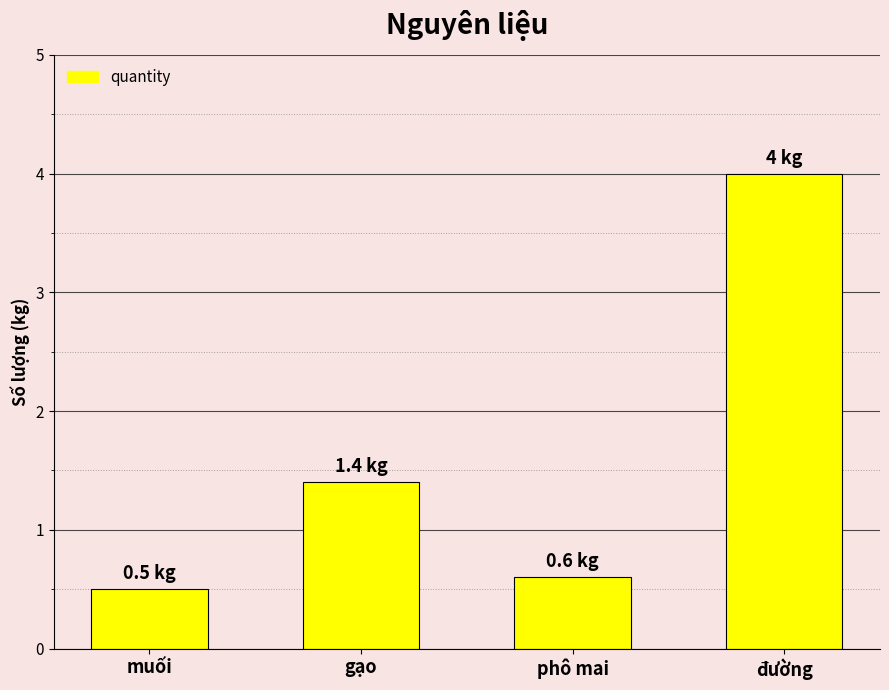

How many values are between 0 and 4?

4